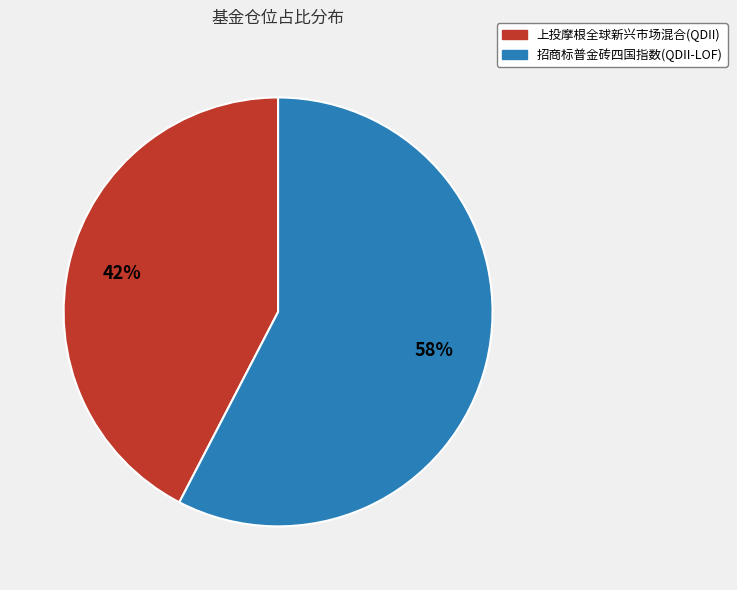

Which slice represents more than half of the pie?

招商标普金砖四国指数(QDII-LOF)